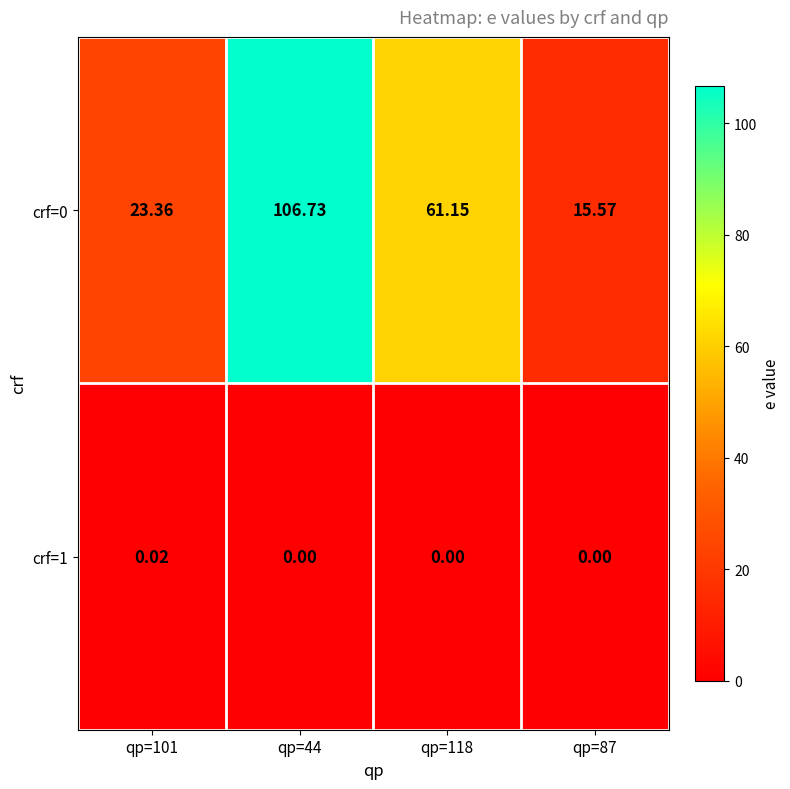

Is the value of crf=1 at qp=118 greater than the value of crf=0 at qp=44?

No